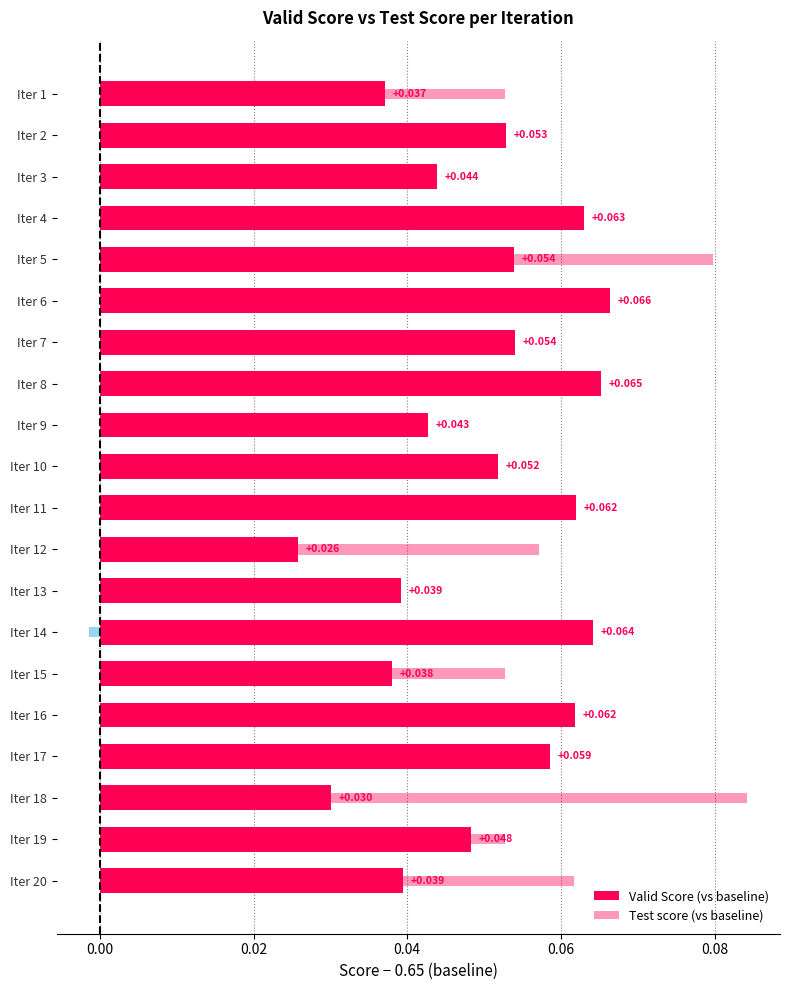

At Iter 6, list the series in order from smallest to largest.

Test score (vs baseline), Valid Score (vs baseline)